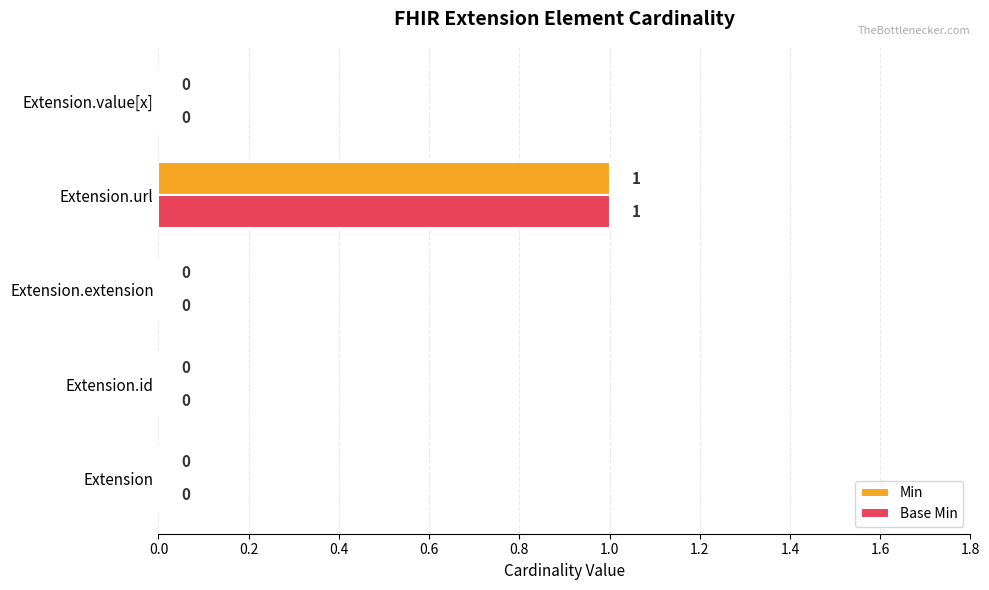

Which category has the highest value in the Min series?

Extension.url